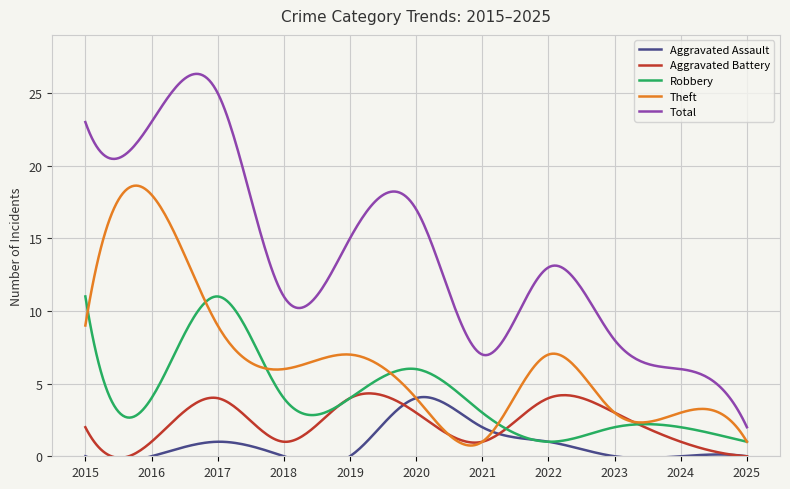

Rank the series at 2015 from lowest to highest value.

Aggravated Assault, Aggravated Battery, Theft, Robbery, Total